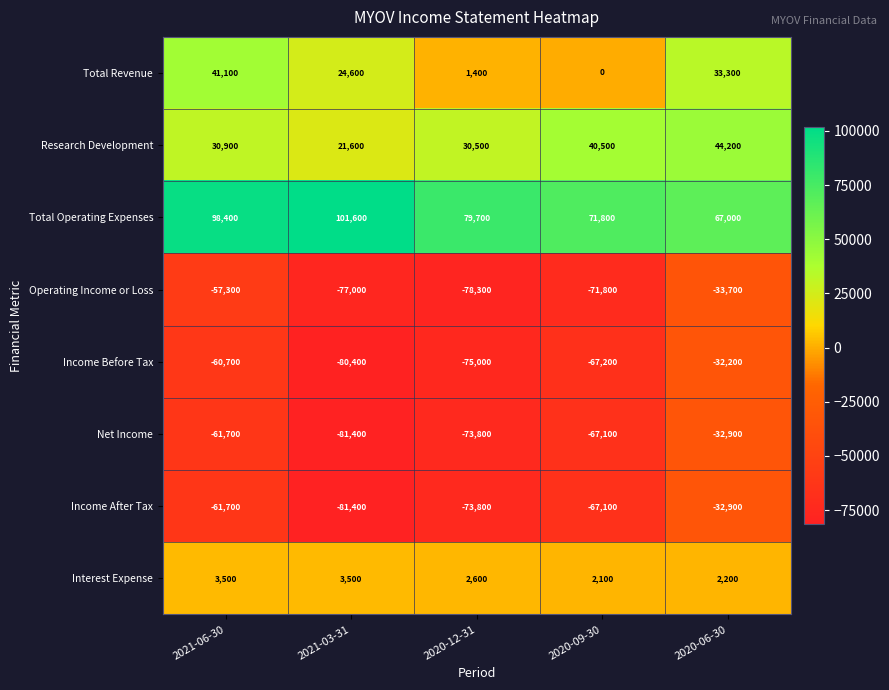

What is the smallest value displayed?

-81400